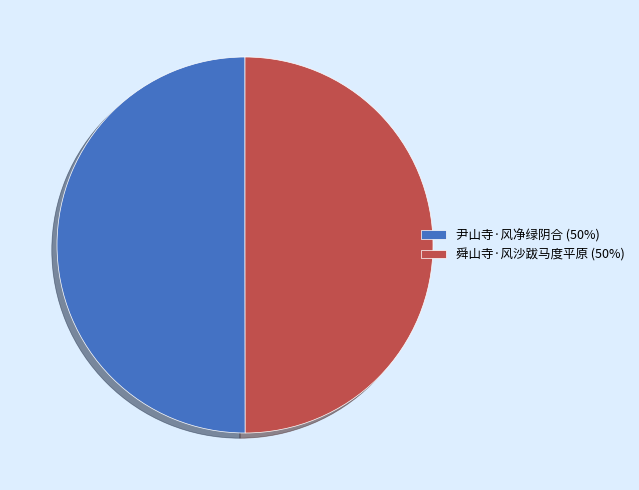

Is it true that 舜山寺·风沙跋马度平原 is 50% of the pie?

True